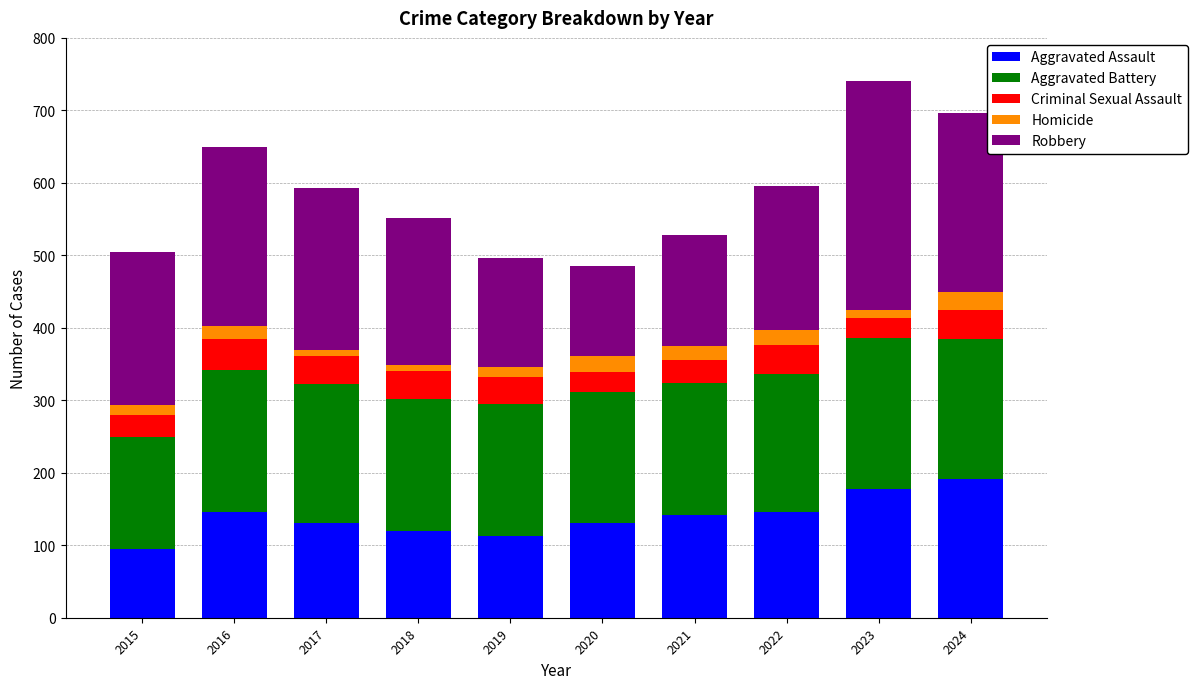

What is the difference between the maximum and second lowest values in the Aggravated Assault series?

78